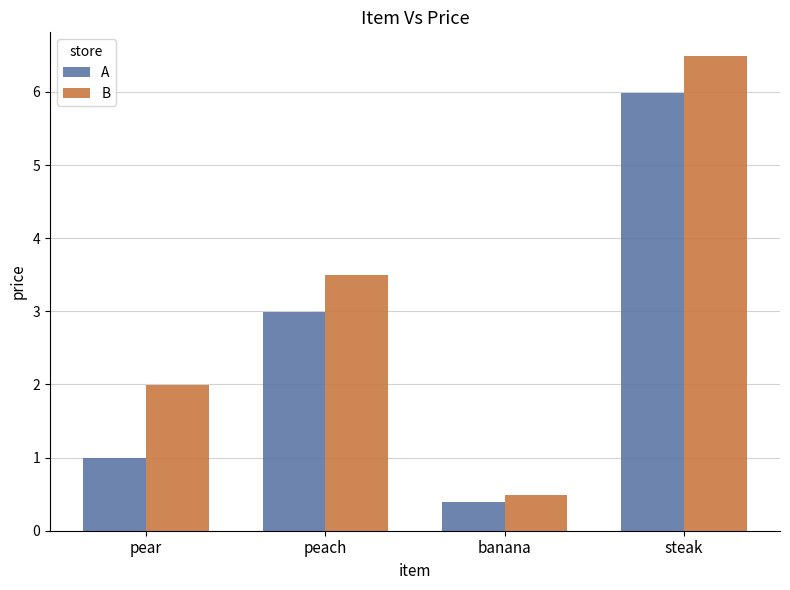

Reading left to right, transcribe all the data shown in this chart.

A: pear=1.0	peach=3.0	banana=0.4	steak=6.0
B: pear=2.0	peach=3.5	banana=0.5	steak=6.5